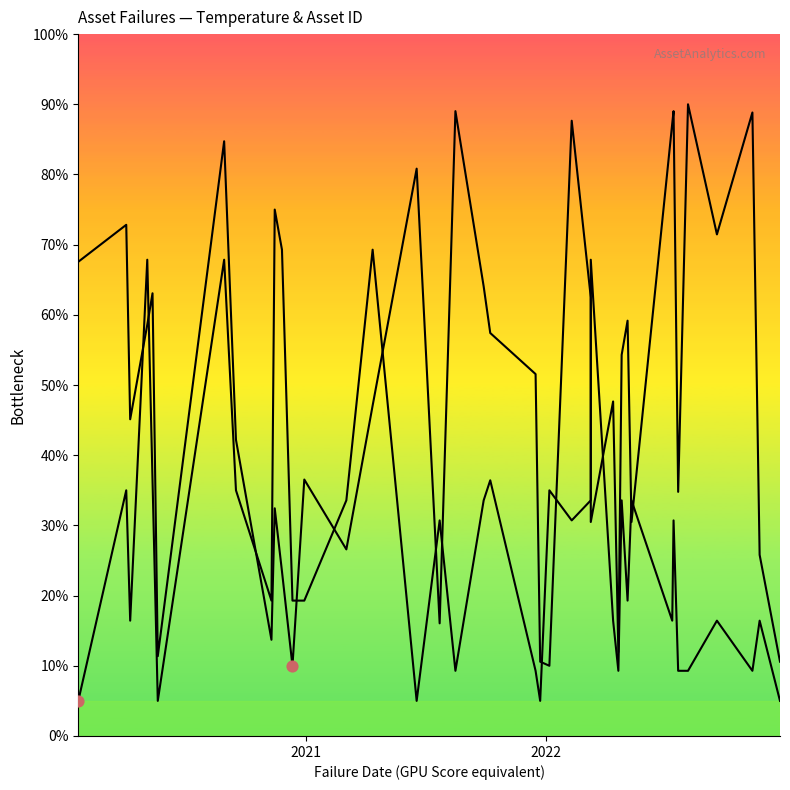

At how many categories does at least one series exceed 47?

24